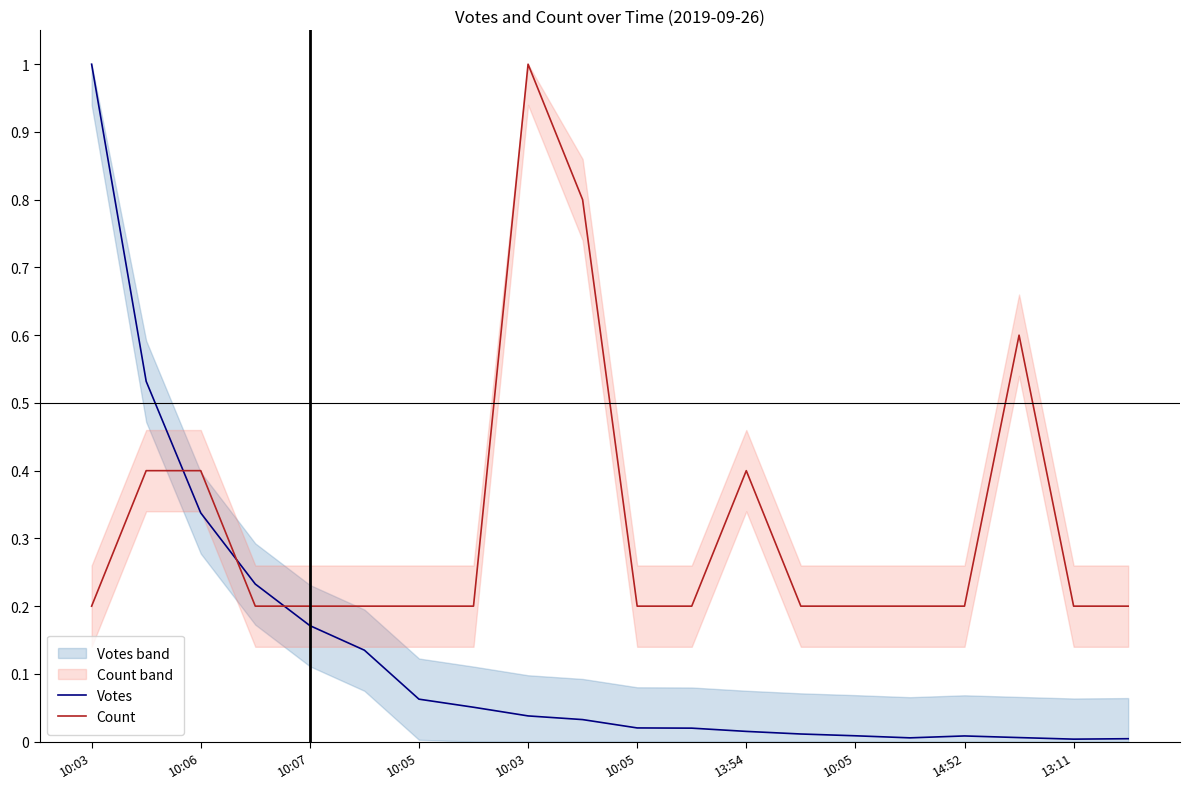

Count the Count values in the range 0 to 1.

20